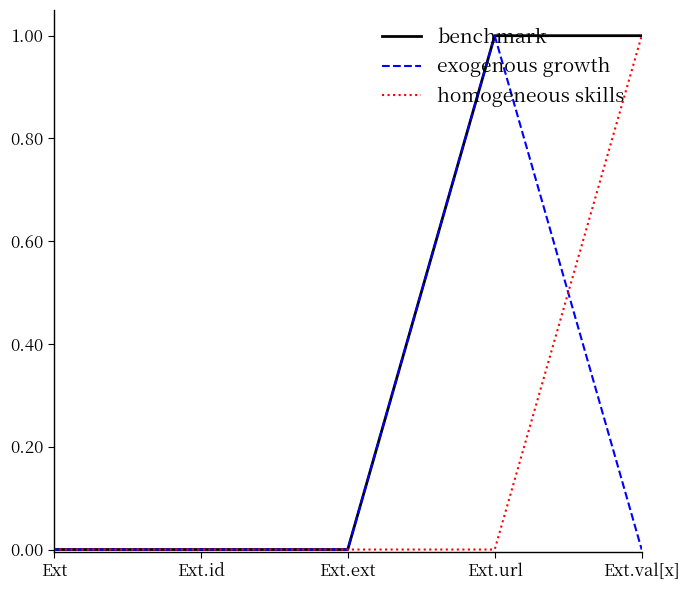

The exogenous growth series shows 0 at Ext.id. True or false?

True